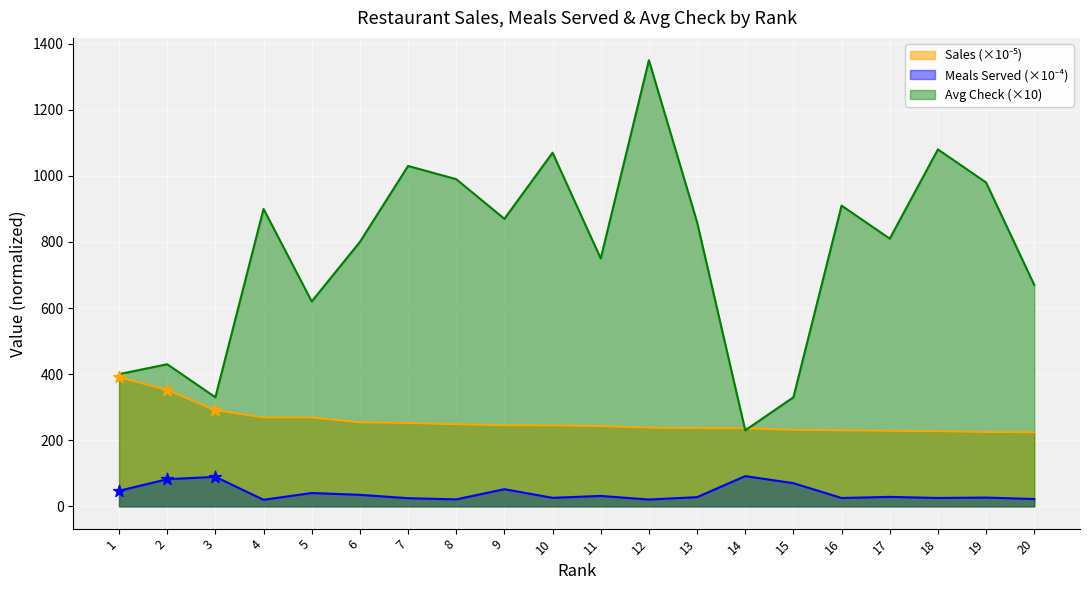

At which category is the sum across all series the highest?

12